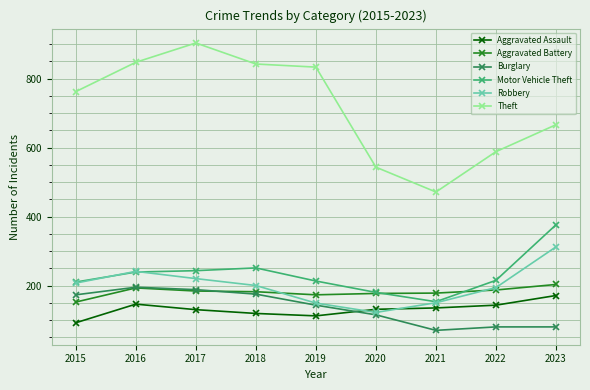

At which label does Theft reach its peak?

2017